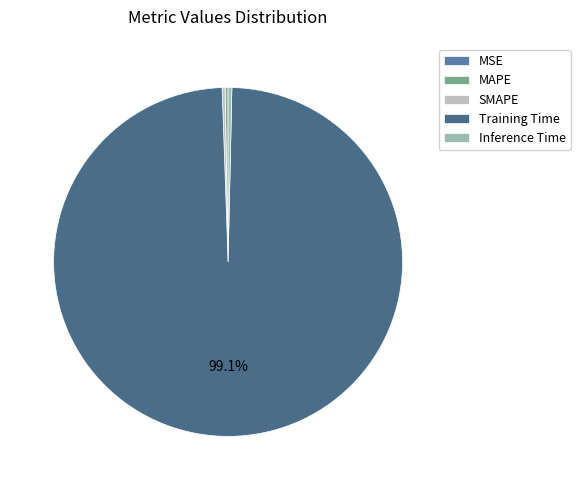

To the nearest percent, what is the combined percentage of Training Time and MAPE?

99%